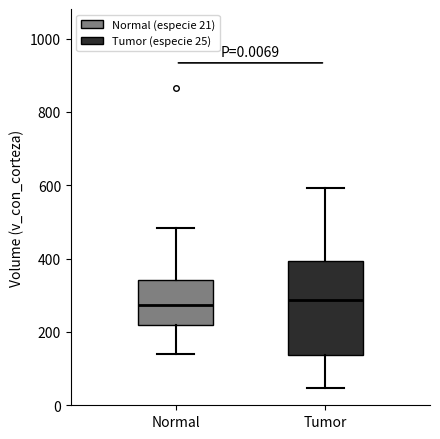

Where does the upper whisker of the box for Normal end on the y-axis? The values are not printed on the chart, so give them approximately, as read against the axis.

480